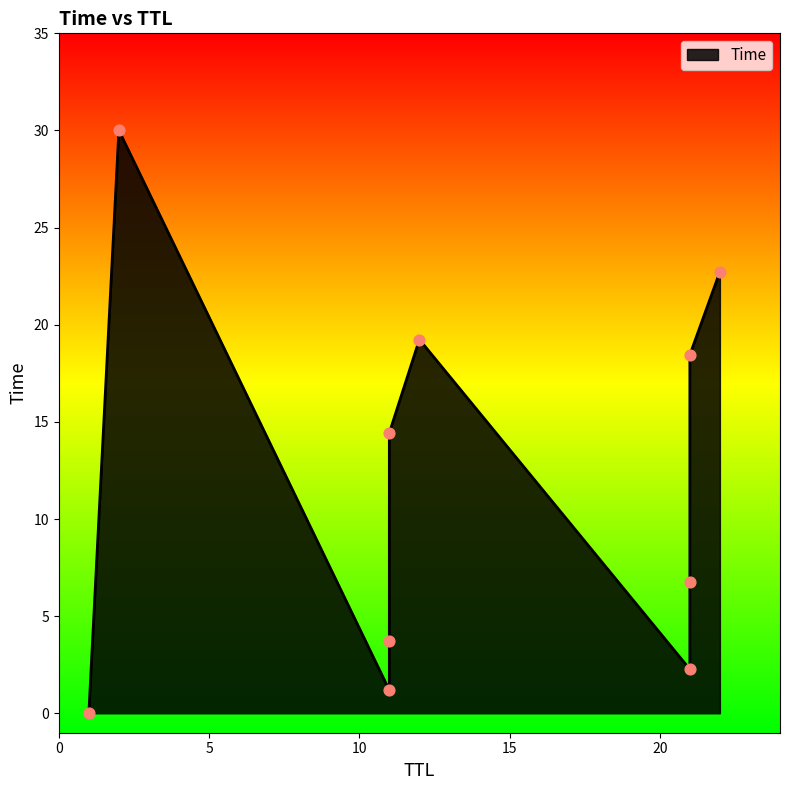

What is the change in value from 1 to 12?

+19.2